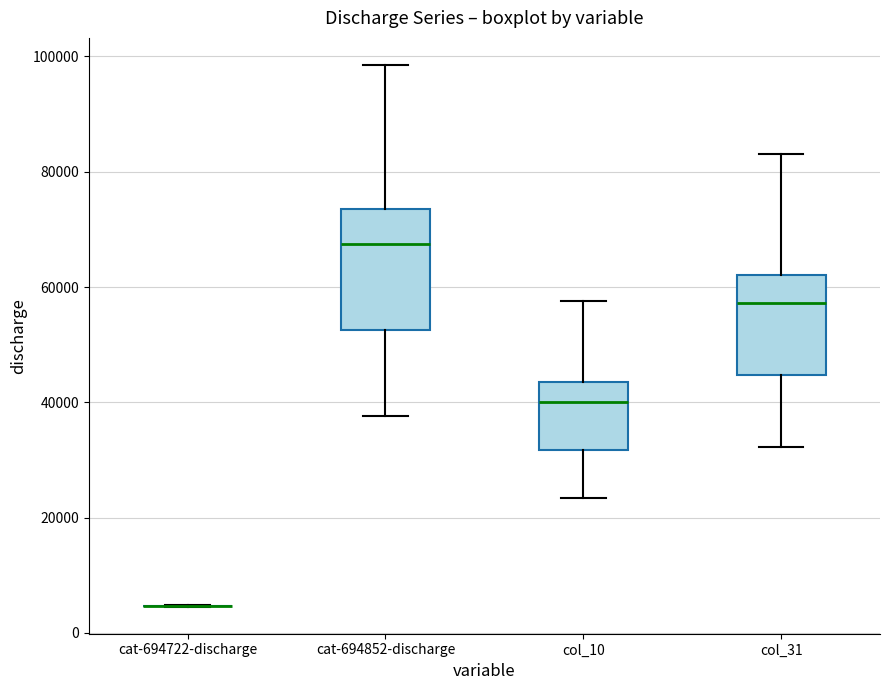

Where is the lower edge of the box for col_31 on the y-axis? The values are not printed on the chart, so give them approximately, as read against the axis.

44000